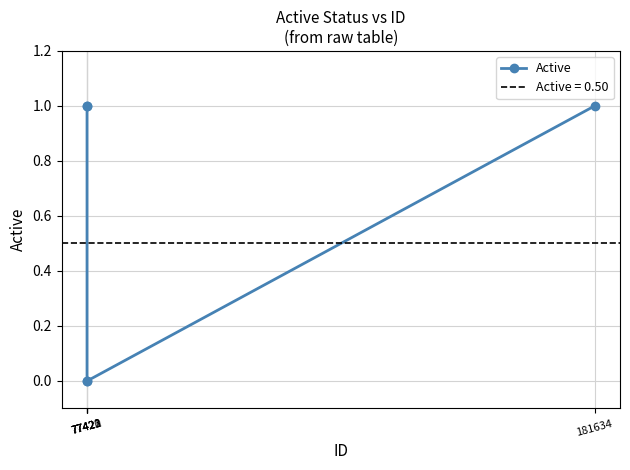

Reading left to right, transcribe all the data shown in this chart.

77420=1	77421=1	77422=0	77423=0	181634=1